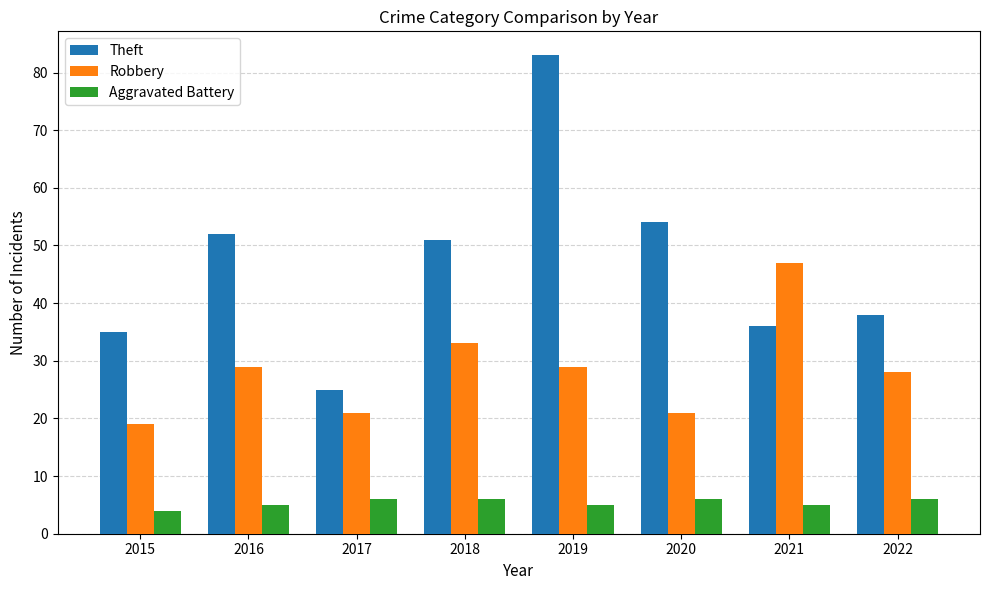

At which category does the chart reach its minimum across all series?

2015